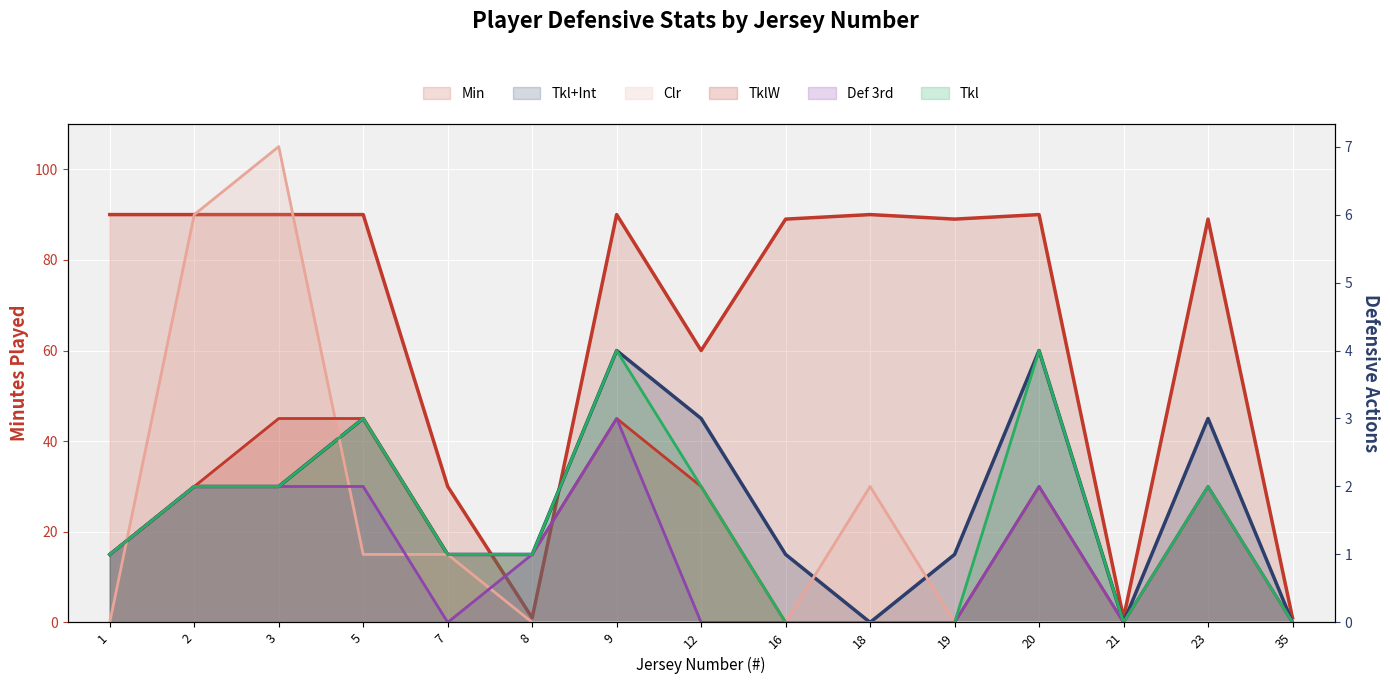

Reading left to right, list all the values displayed in this chart.

Min: 90	90	90	90	30	1	90	60	89	90	89	90	1	89	1
Tkl: 15	30	30	45	15	15	60	30	0	0	0	60	0	30	0
Tkl+Int: 15	30	30	45	15	15	60	45	15	0	15	60	0	45	0
Clr: 0	90	105	15	15	0	0	0	0	30	0	0	0	0	0
TklW: 15	30	45	45	15	15	45	30	0	0	0	30	0	30	0
Def 3rd: 15	30	30	30	0	15	45	0	0	0	0	30	0	30	0